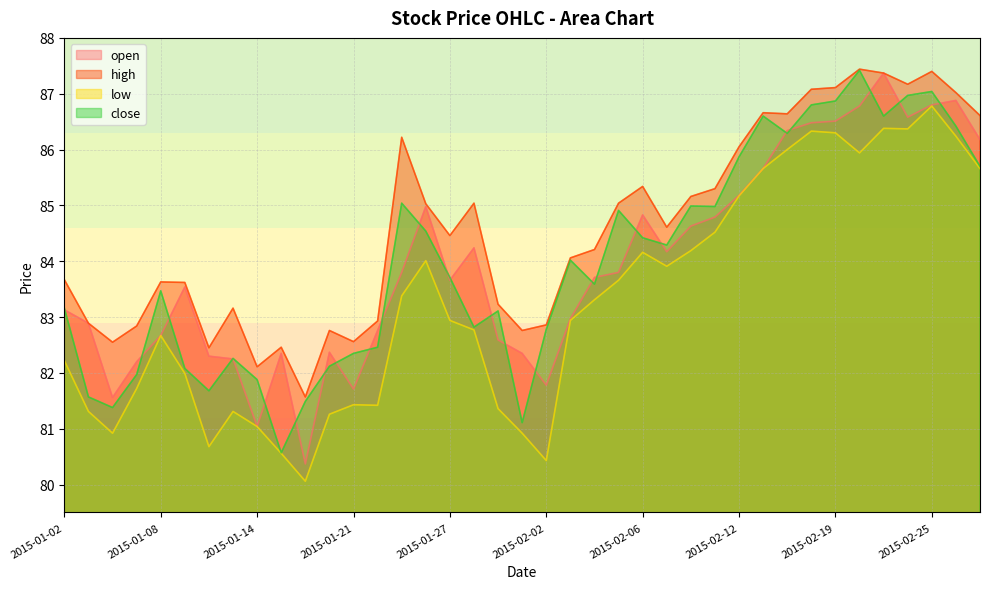

What is the total value across all series at 2015-02-17?

345.3